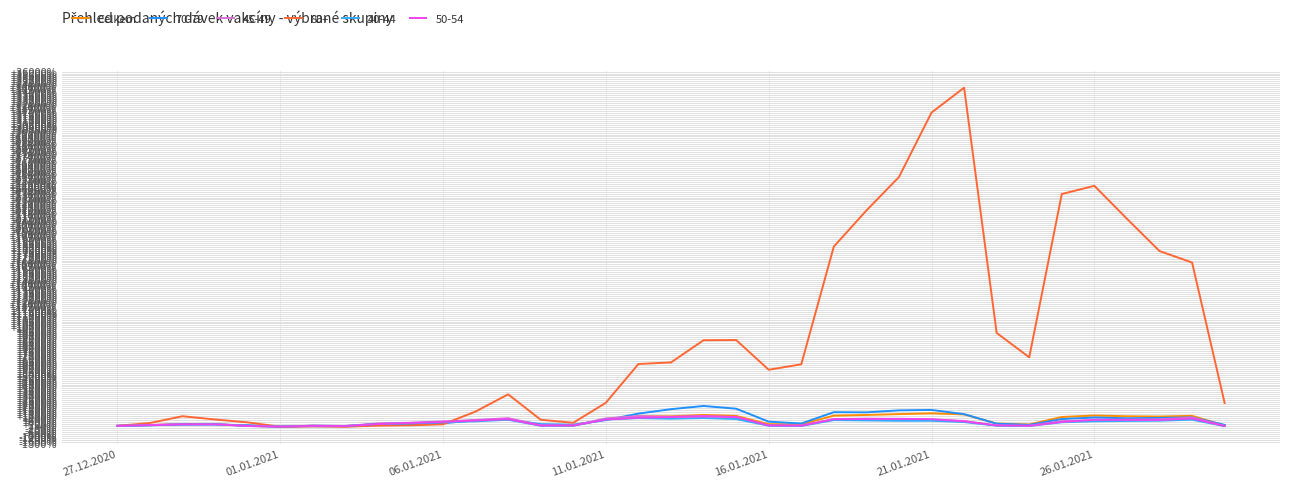

What is the smallest value displayed?

-88.5